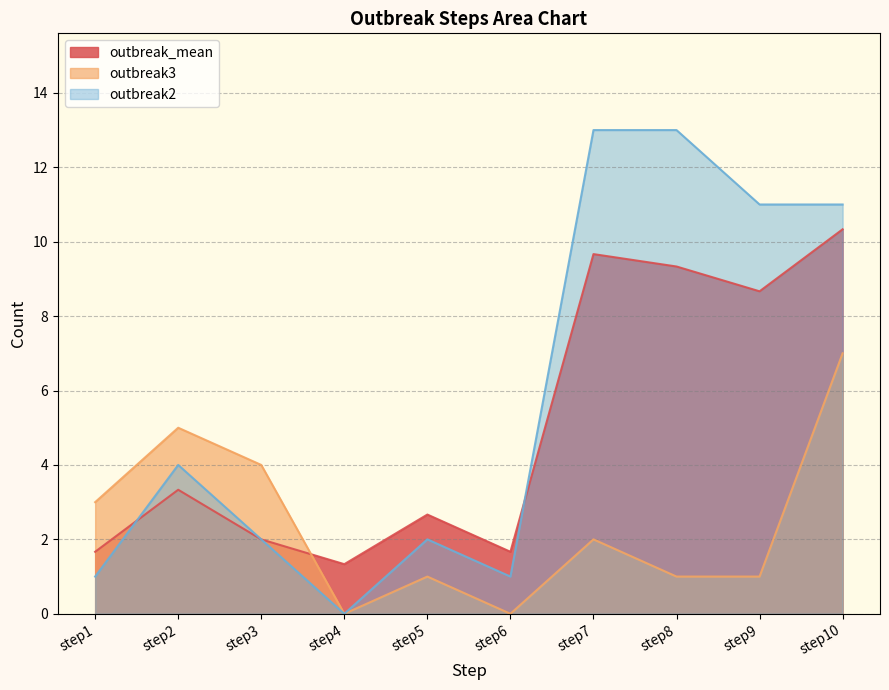

What is the difference between the second highest and minimum values in the outbreak_mean series?

8.3